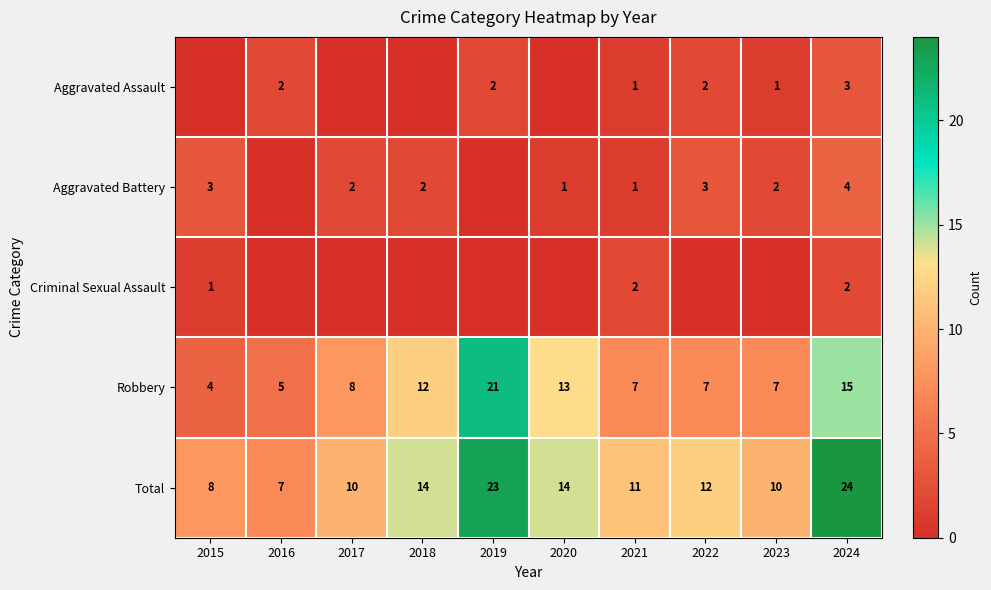

The Aggravated Assault series shows 2 at 2022. True or false?

True